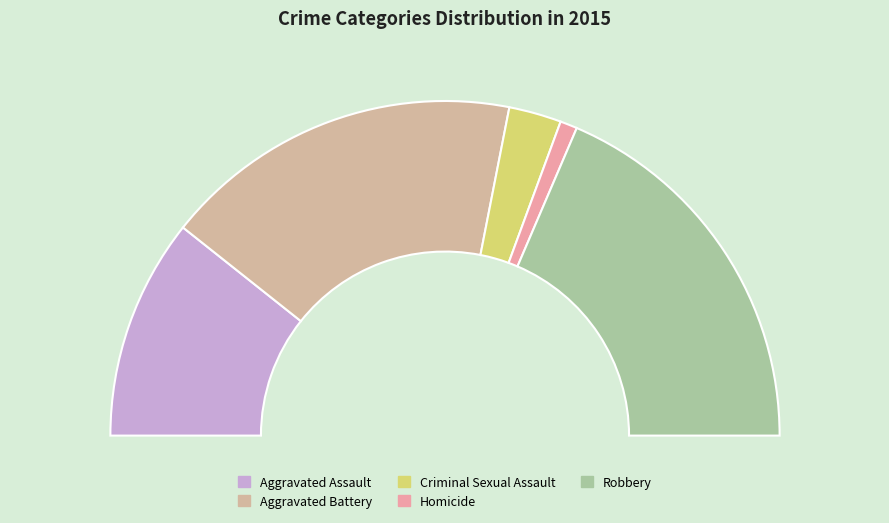

Is it true that Homicide is 2% of the pie?

True